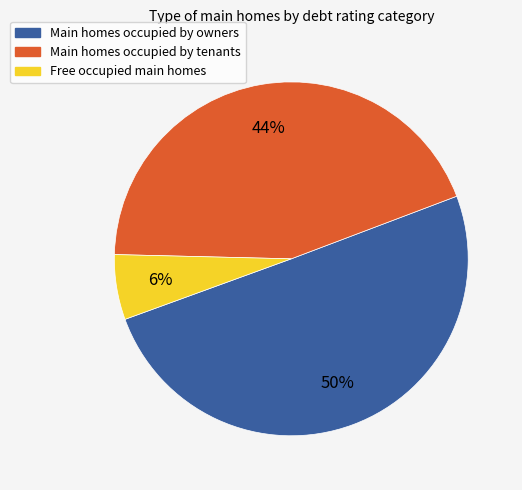

To the nearest percent, what is the difference between the largest and smallest slice percentages?

44%